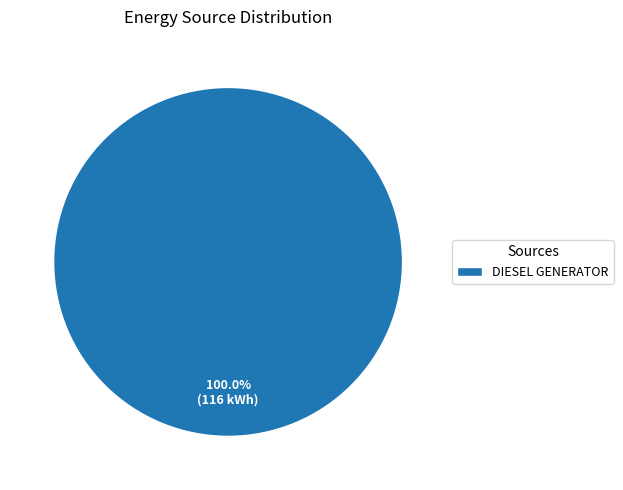

Rank the categories by value from highest to lowest.

DIESEL GENERATOR